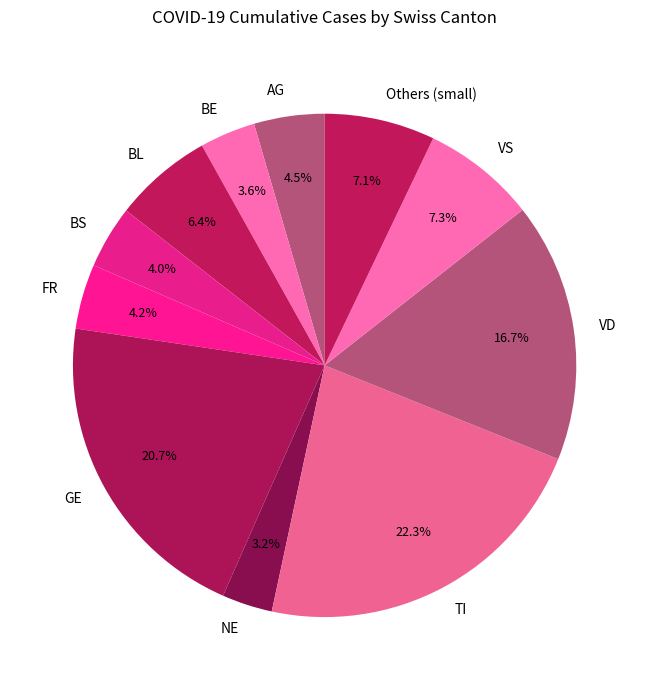

Combined, do VS and Others (small) account for over 50%?

No